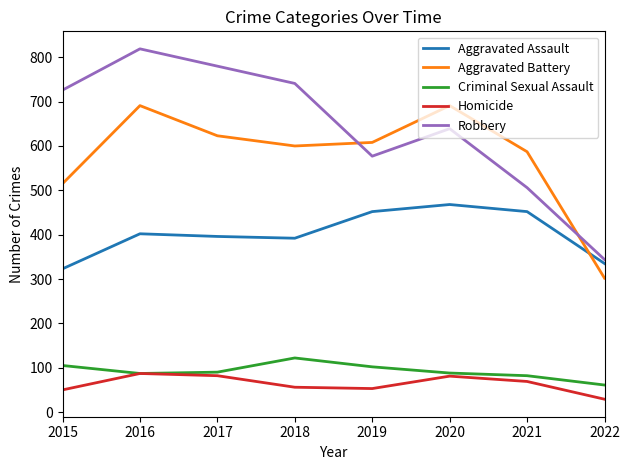

Rank the series by their maximum value, from lowest to highest.

Homicide, Criminal Sexual Assault, Aggravated Assault, Aggravated Battery, Robbery